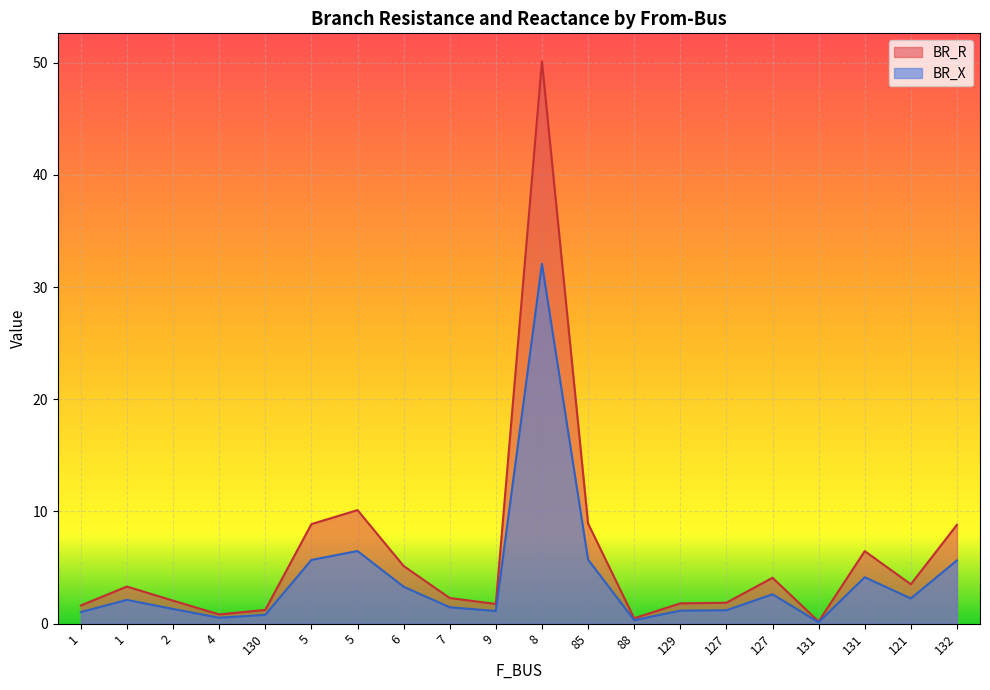

The value of BR_X at 131 is 6.9. True or false?

False